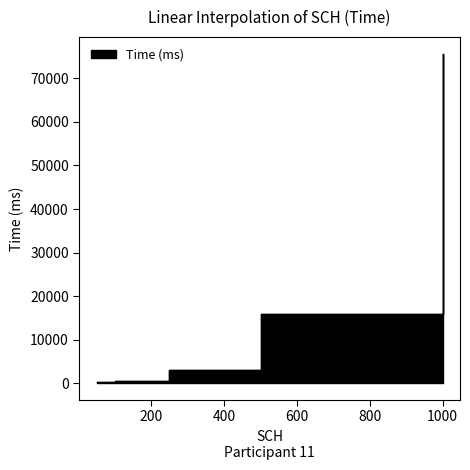

Reading left to right, what are all the values shown in this chart?

212	573	3080	16001	75662